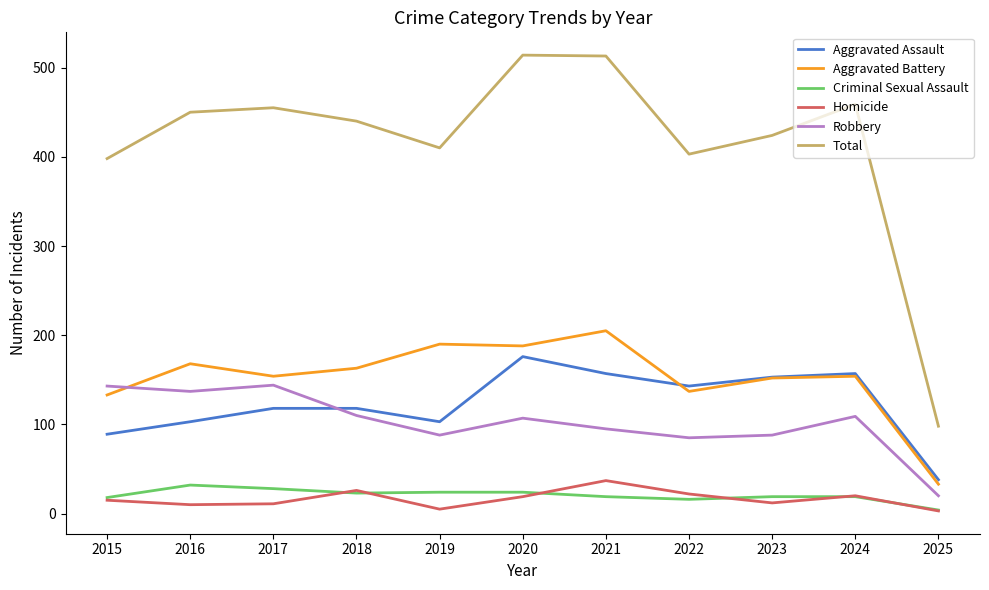

True or false: Aggravated Battery and Homicide intersect in this chart.

False